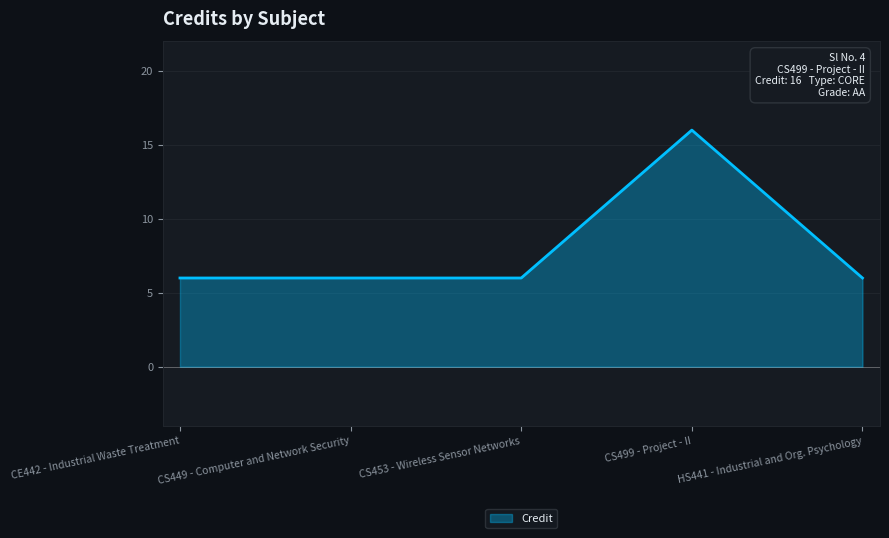

Count the values in the range 6 to 7.

4